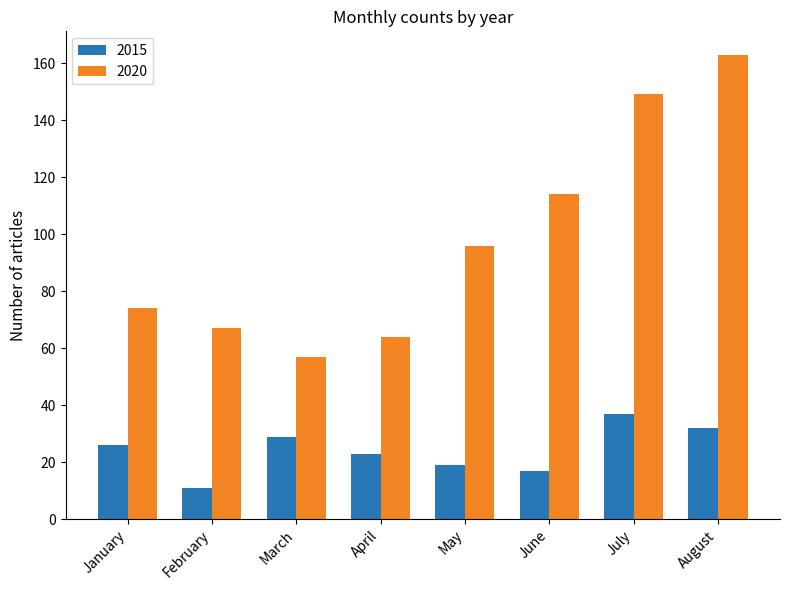

Between February and August, which series saw the biggest shift?

2020